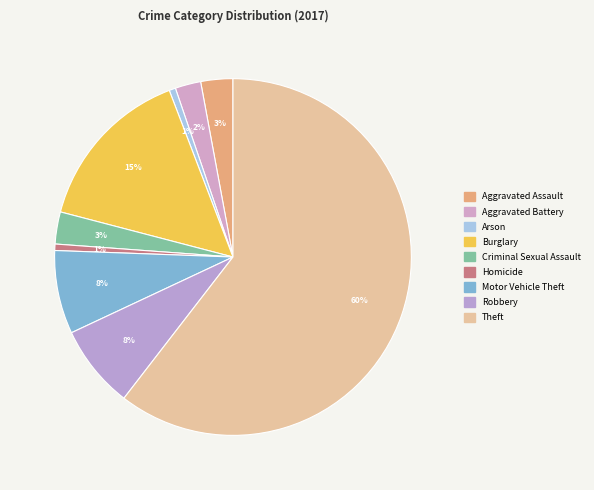

To the nearest percent, what portion does Aggravated Battery represent?

2%